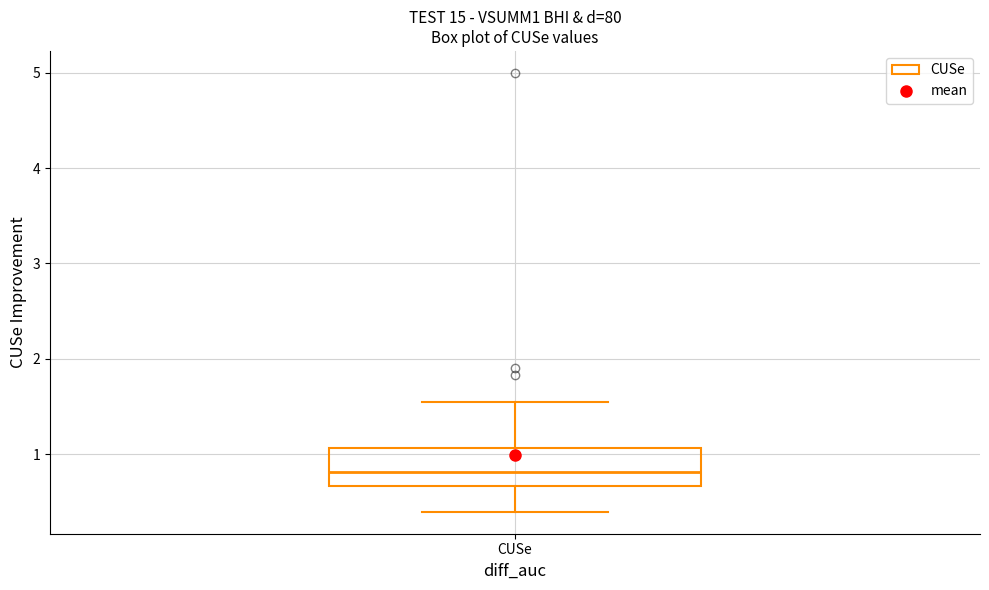

Where does the median line of the box for CUSe sit on the y-axis? The values are not printed on the chart, so give them approximately, as read against the axis.

0.8